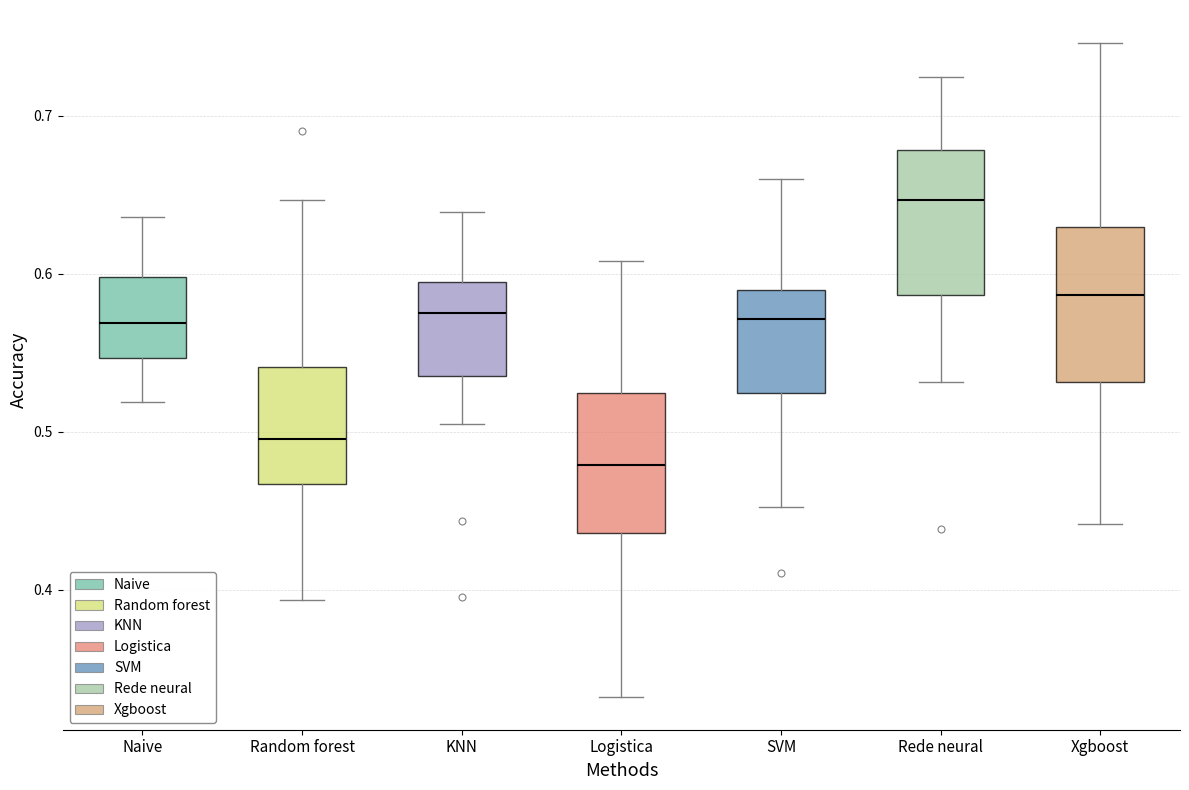

Which box's median line is the highest?

Rede neural